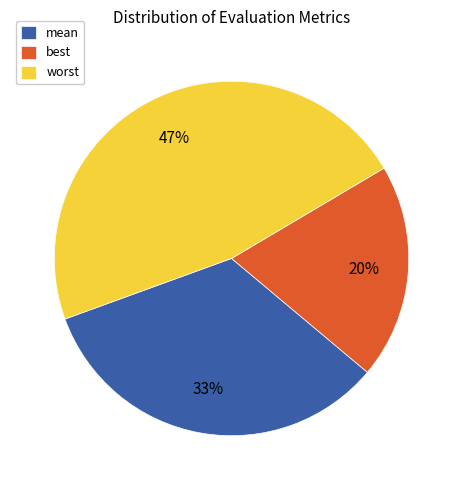

Count the number of slices in the pie.

3